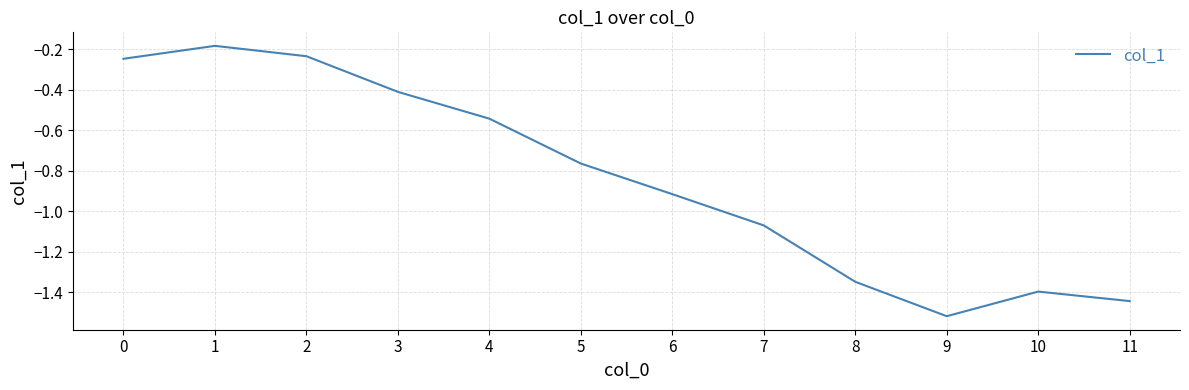

What is the change in value from 2 to 4?

-0.3